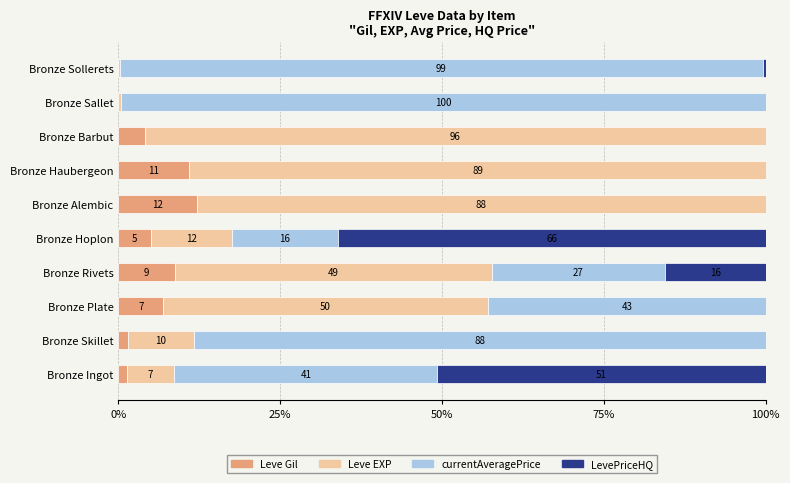

What are all the series names shown in the legend?

Leve Gil, Leve EXP, currentAveragePrice, LevePriceHQ